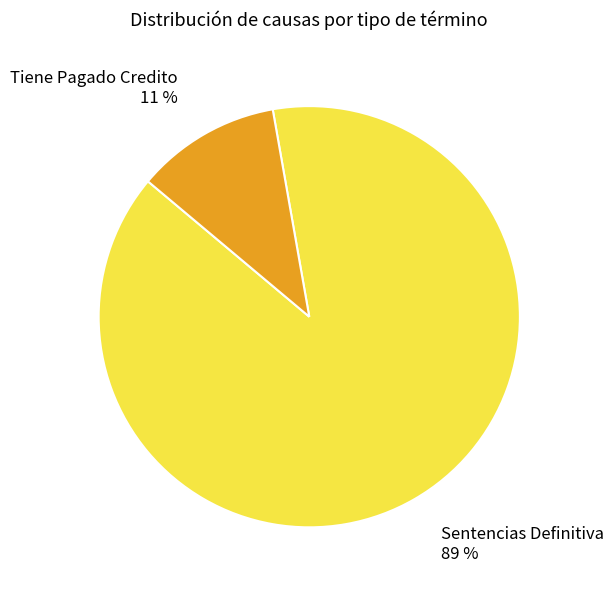

Count the number of slices in the pie.

2